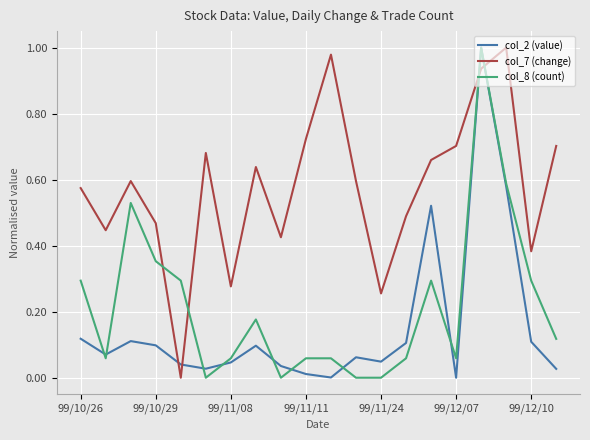

True or false: col_8 (count) and col_7 (change) intersect in this chart.

True